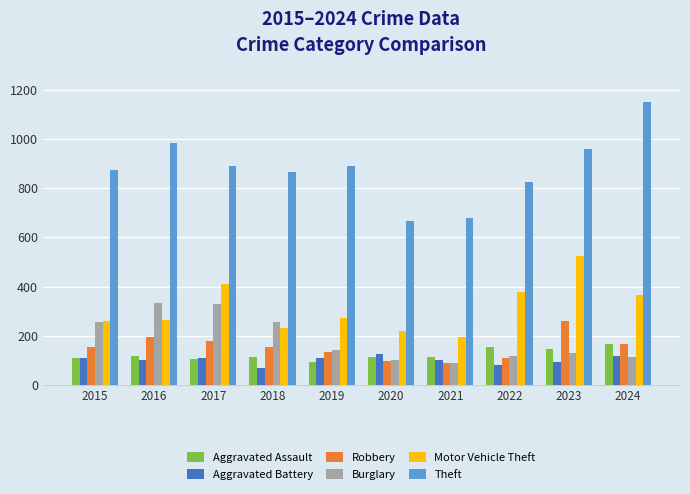

What is the value of the Theft bar at the 2nd from the left?

984